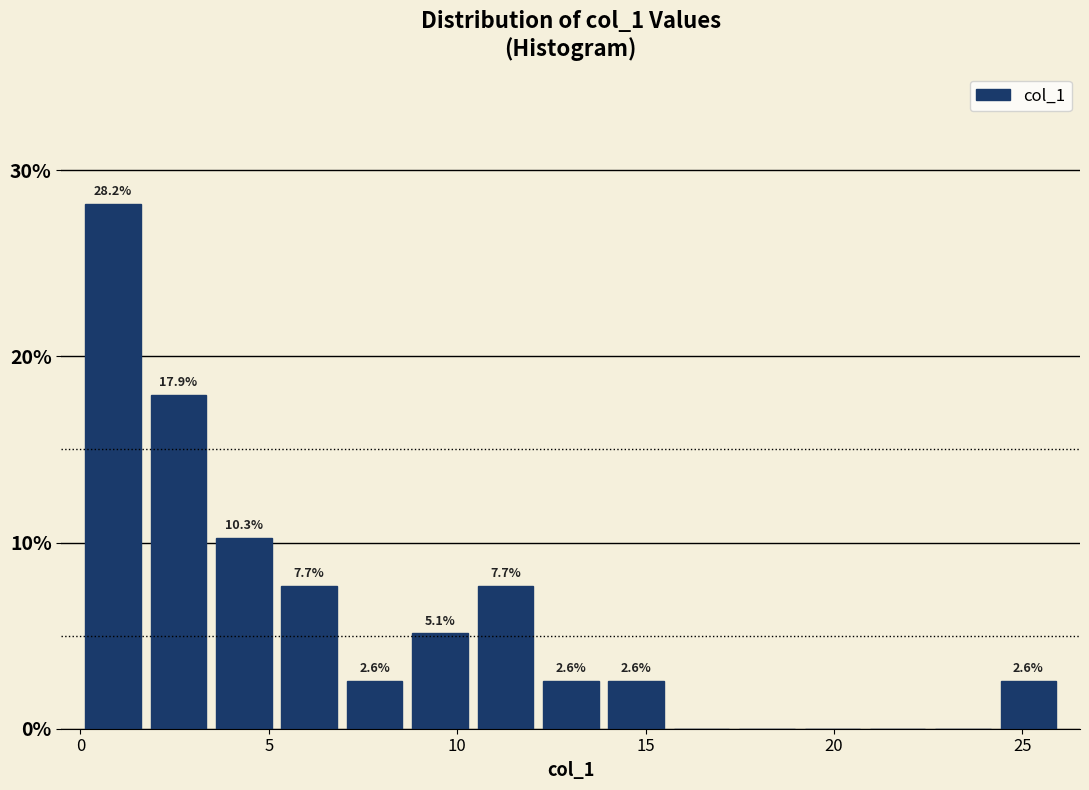

Around what value on the x-axis is the tallest bar? Give the approximate position of its centre, as read against the axis.

1.0